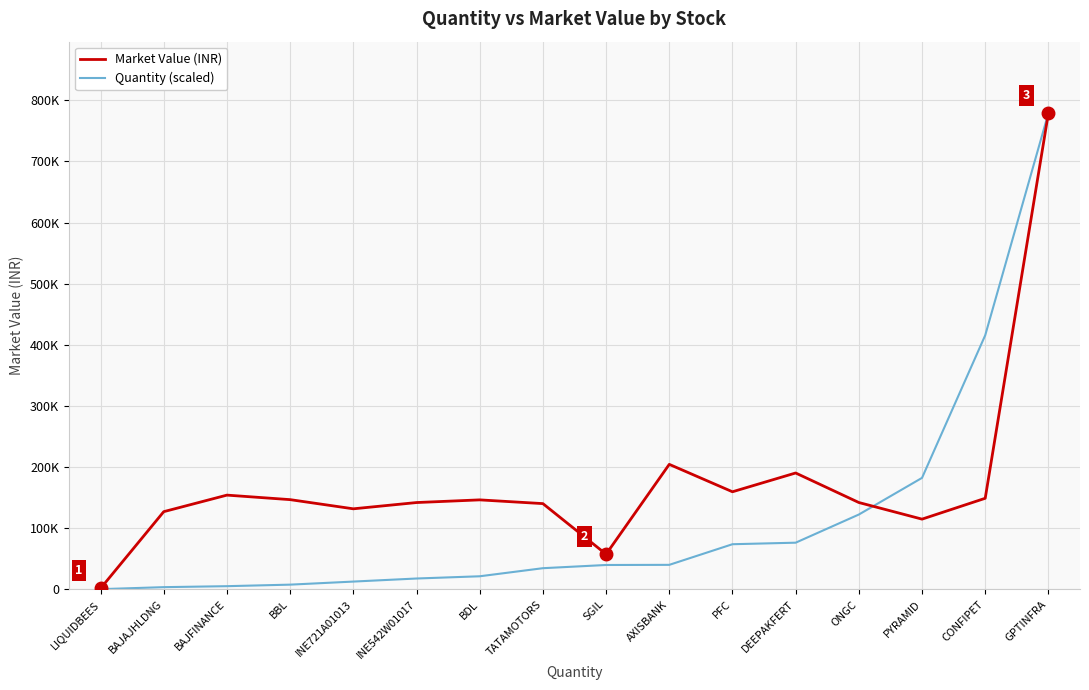

True or false: Quantity (scaled) has more than 1 interior local peaks.

False